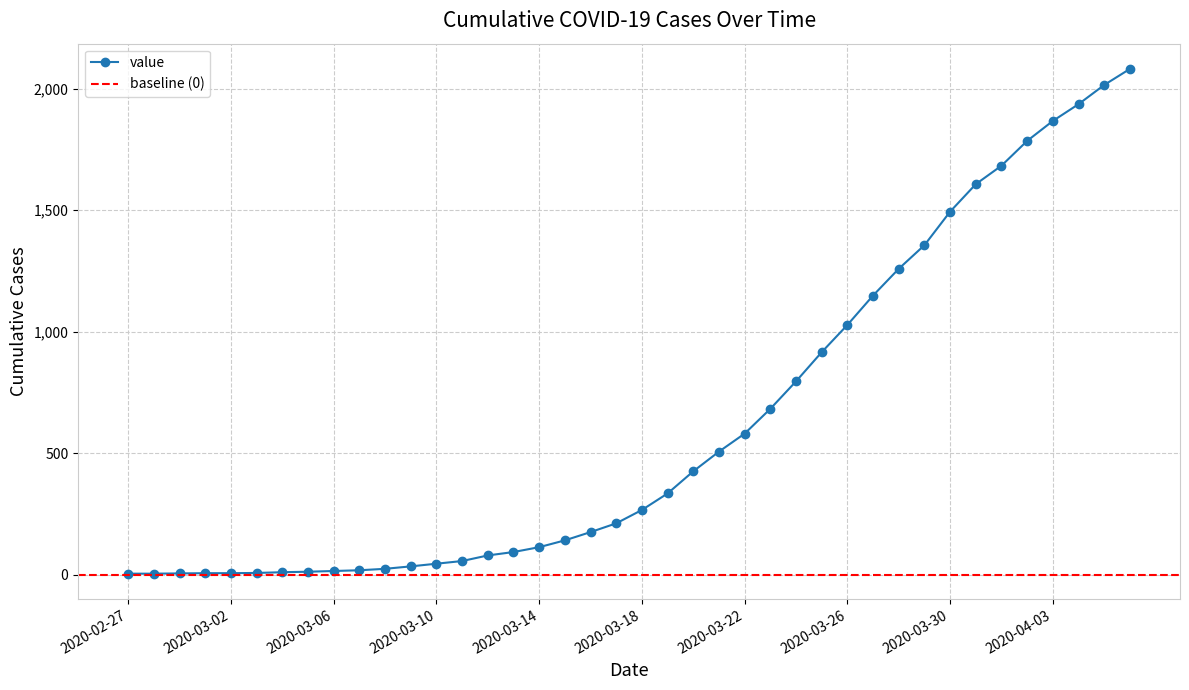

What is the ratio of the value at 2020-04-02 to the value at 2020-03-19?

5.3